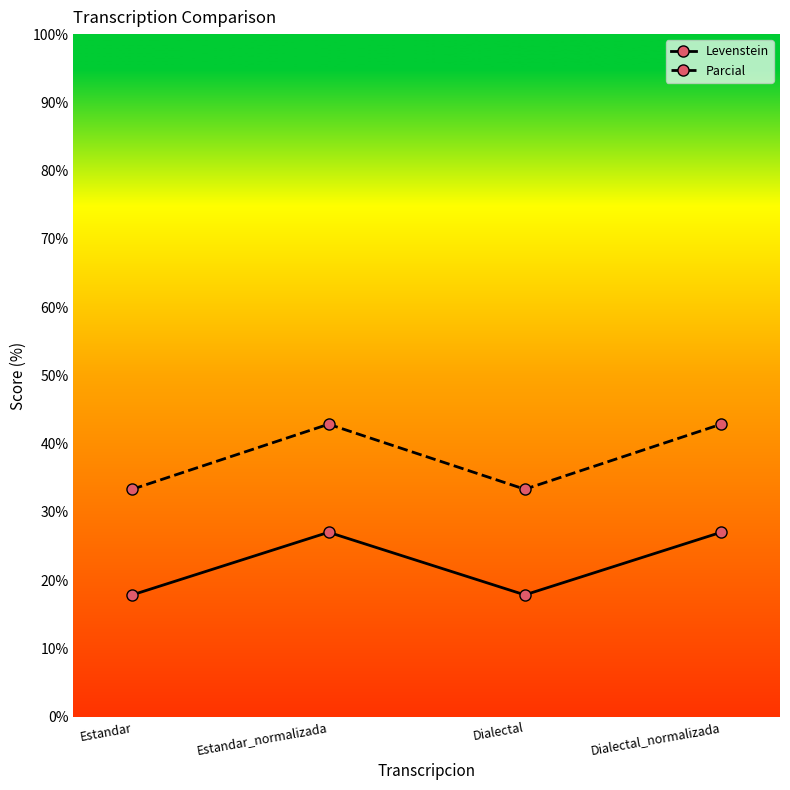

What is the maximum value shown in the chart?

42.9